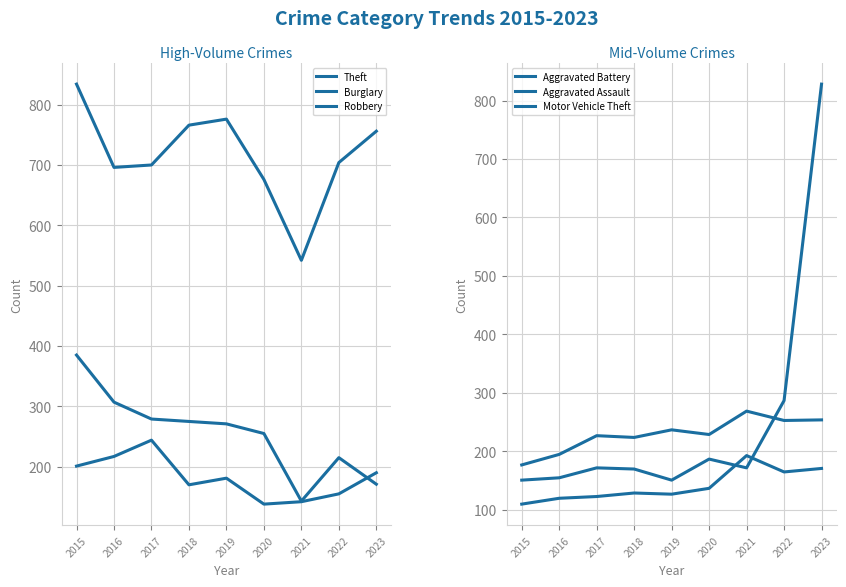

Rank the series by their maximum value, from lowest to highest.

Aggravated Assault, Robbery, Aggravated Battery, Burglary, Motor Vehicle Theft, Theft